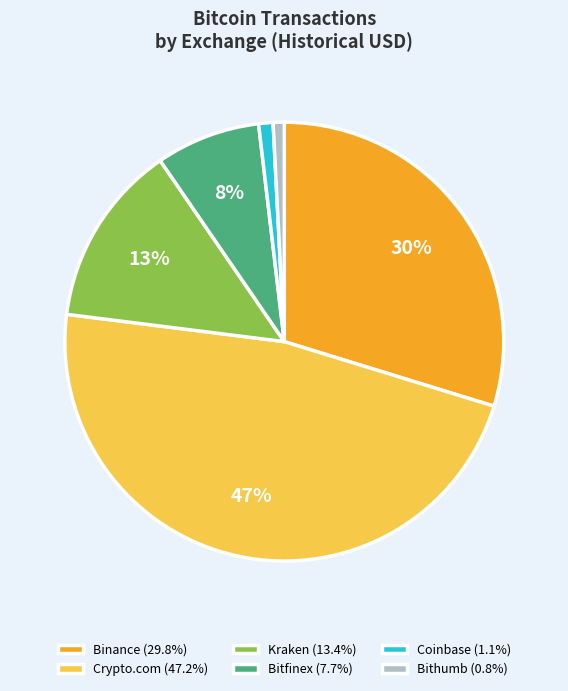

To the nearest percent, what is the average slice percentage?

17%